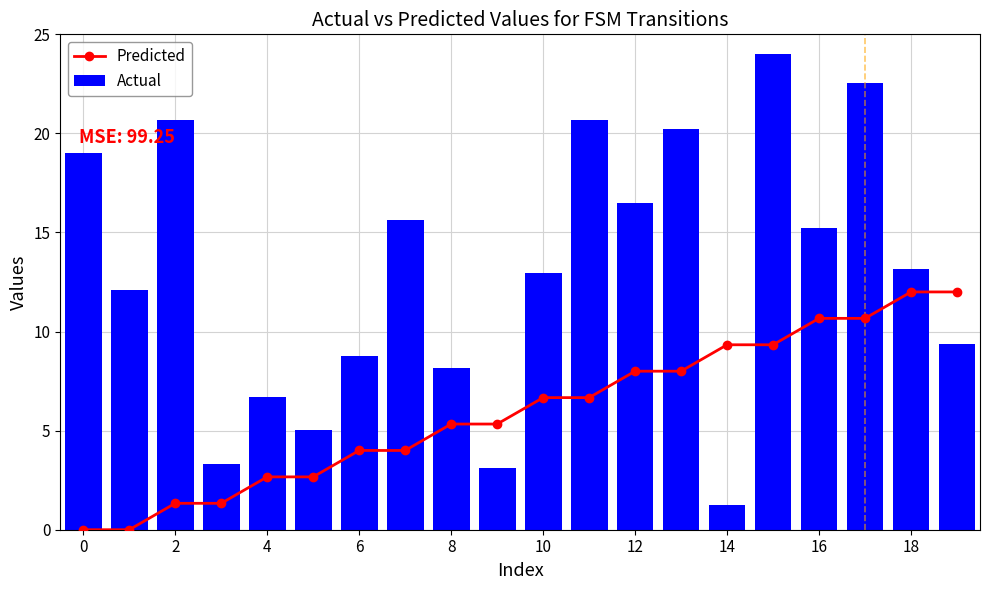

What is the maximum value for Actual?

24.0